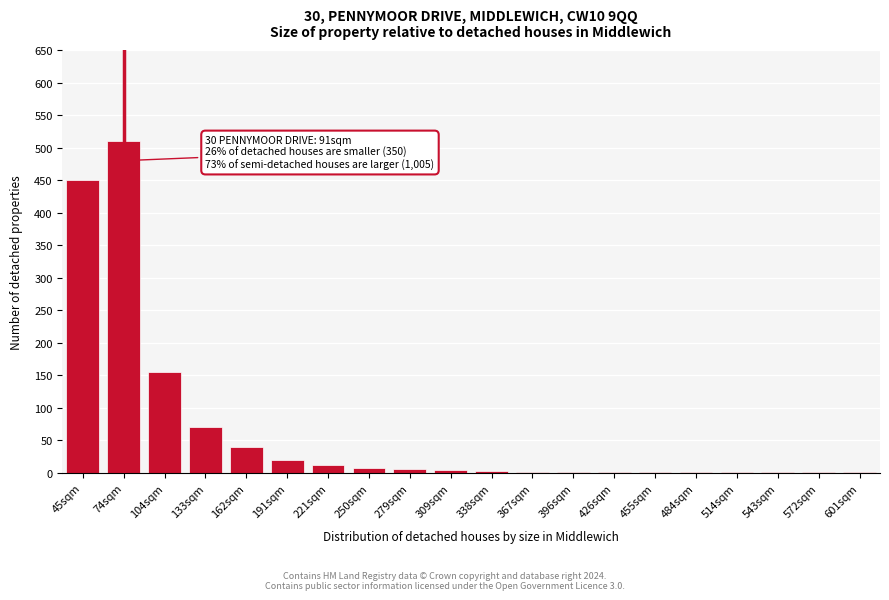

Where is the data nearest to the value 255?

104sqm